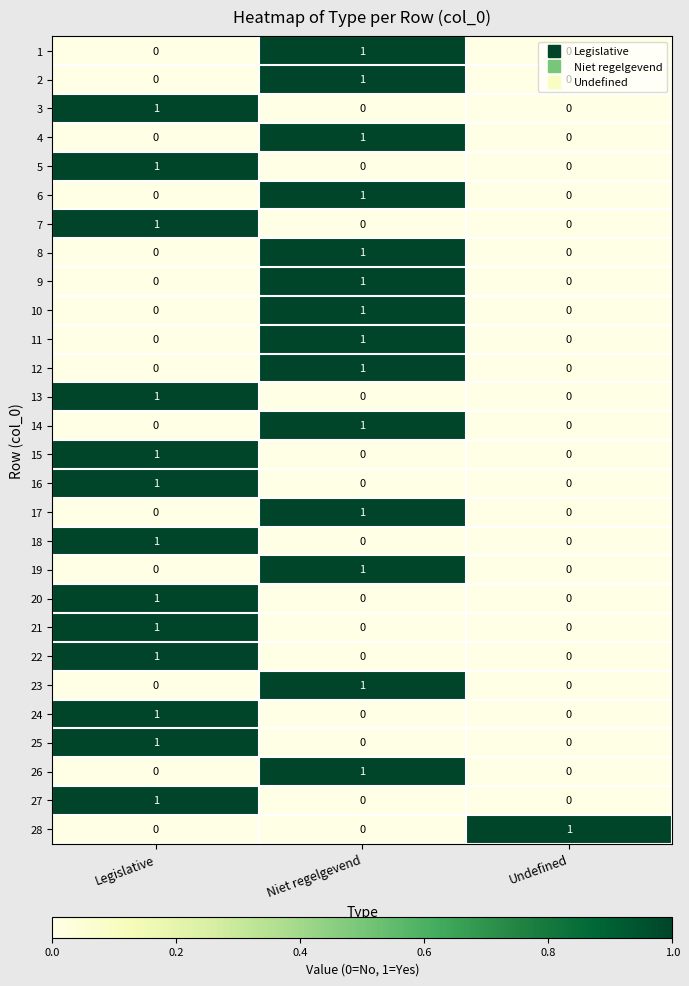

At which label does 10 reach its peak?

Niet regelgevend